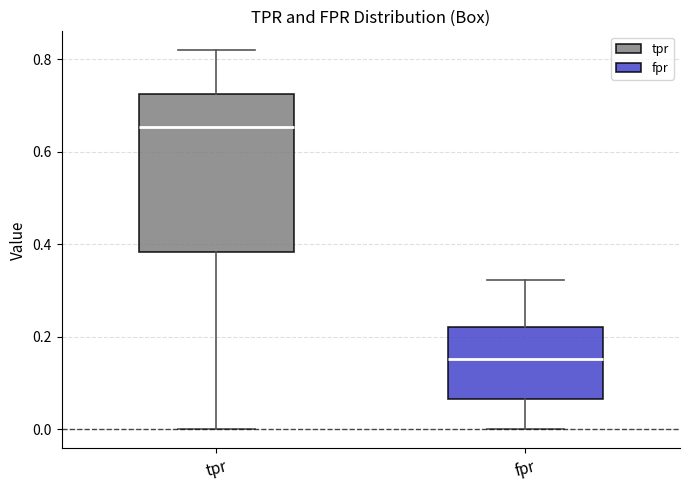

Reading left to right, transcribe this box plot: for each box, give where its median line is, the range the box spans, and where its two whiskers end, as read against the y-axis. The values are not printed on the chart, so give them approximately, as read against the axis.

tpr: median 0.66, box 0.38 to 0.72, whiskers 0.00 to 0.82
fpr: median 0.16, box 0.06 to 0.22, whiskers 0.00 to 0.32